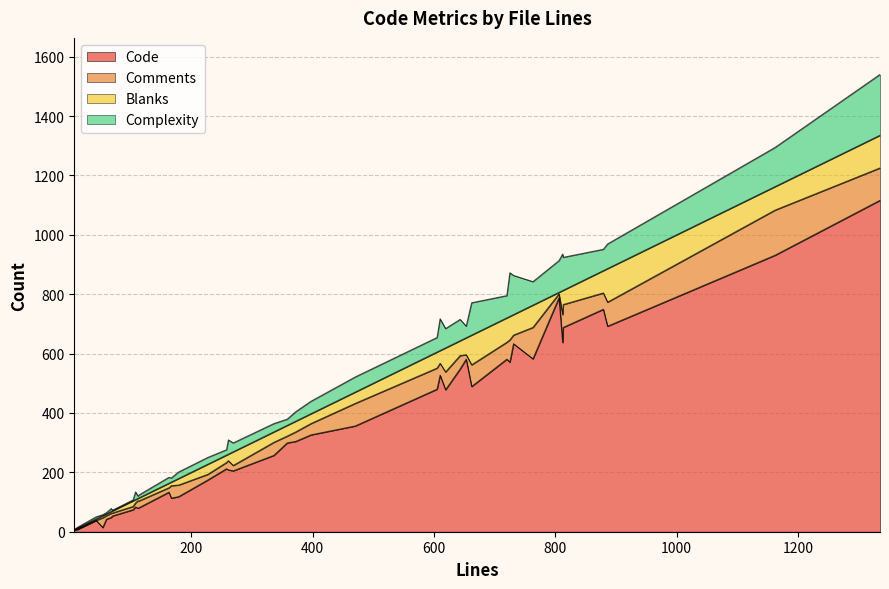

True or false: Code and Comments cross at least once.

True